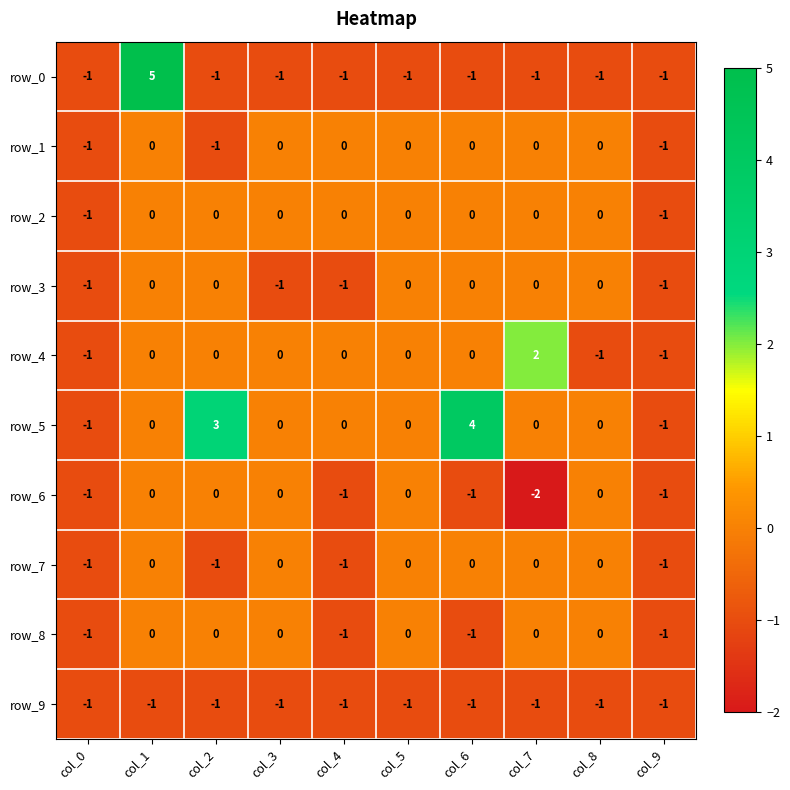

What is the minimum value shown in the chart?

-2